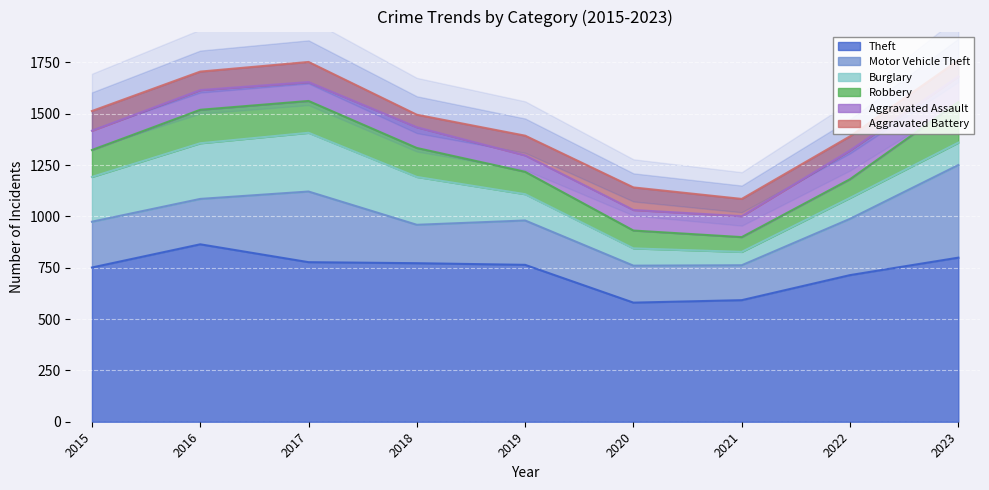

True or false: Theft has more than 1 points higher than both neighbors.

False